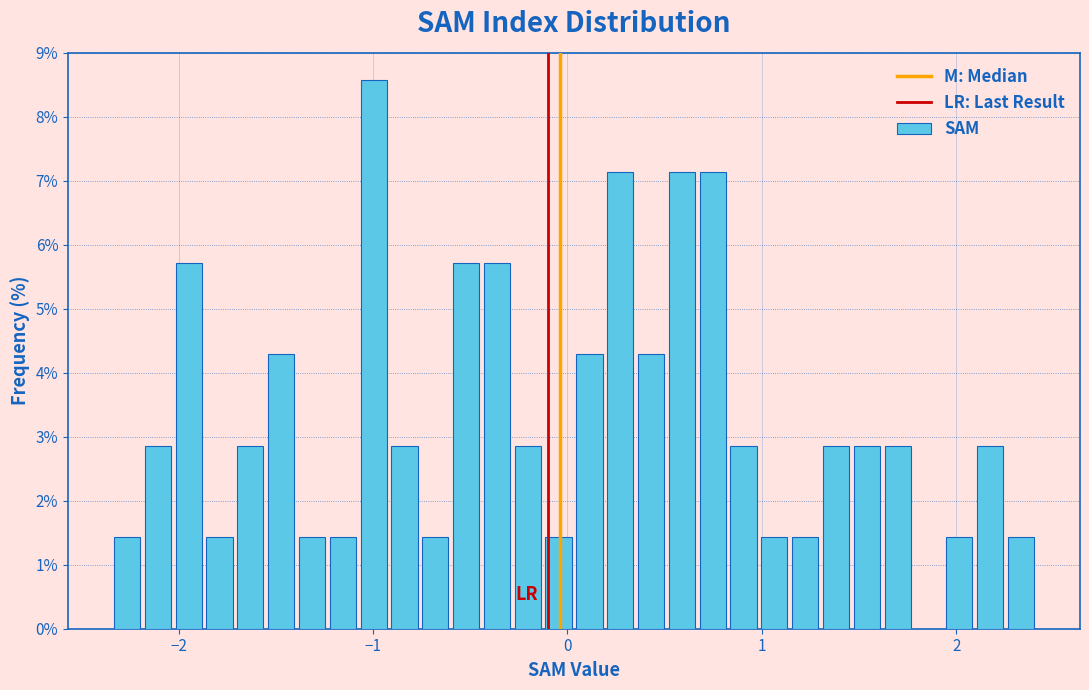

Around what value on the x-axis is the tallest bar? Give the approximate position of its centre, as read against the axis.

-1.0